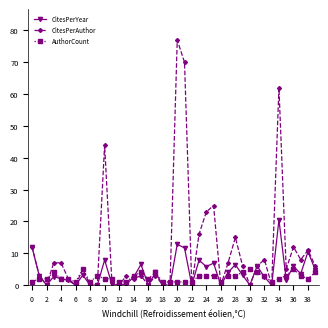

What is the greatest value displayed?

77.0